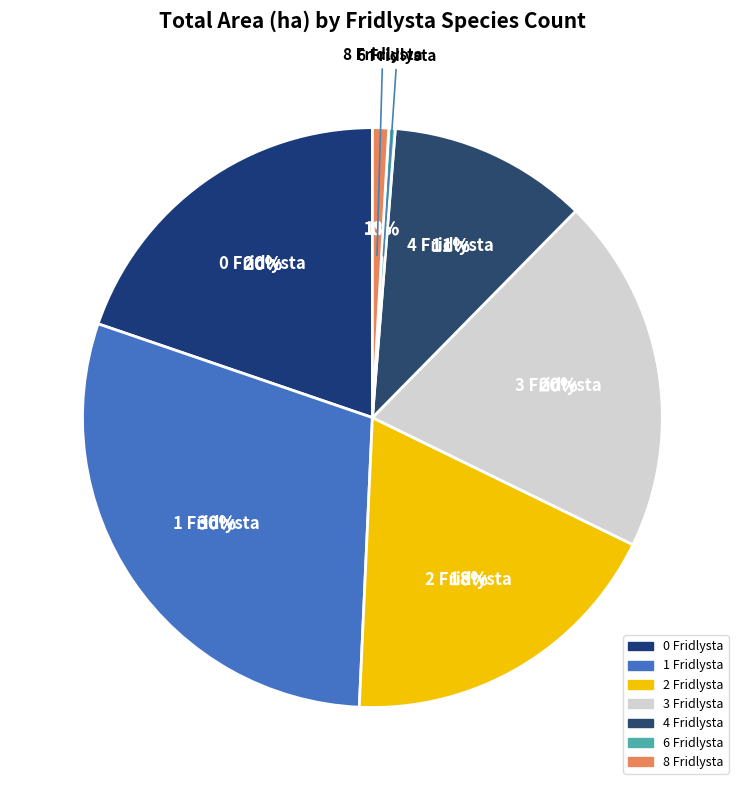

Does any single category account for the majority?

No